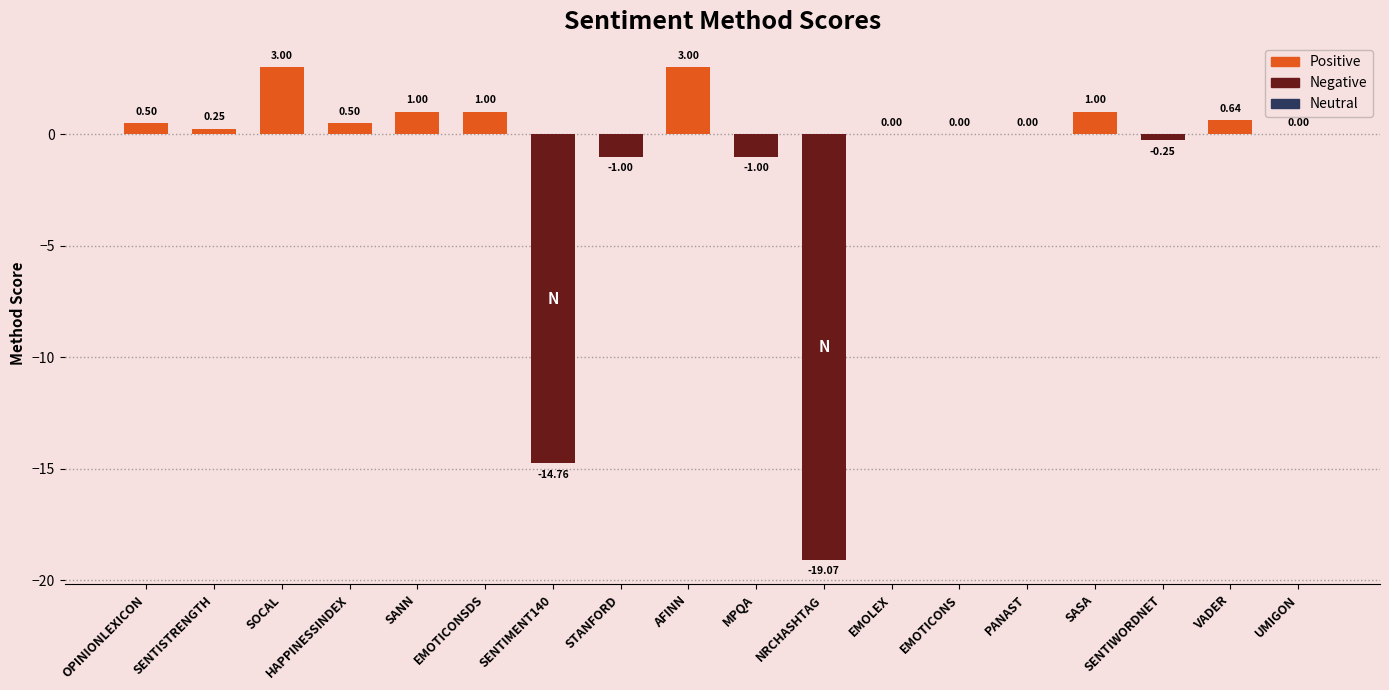

Where does the data first go above 0?

OPINIONLEXICON